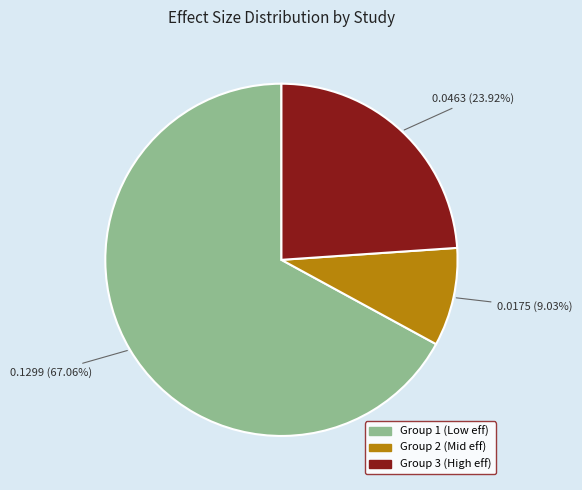

Count the number of slices in the pie.

3